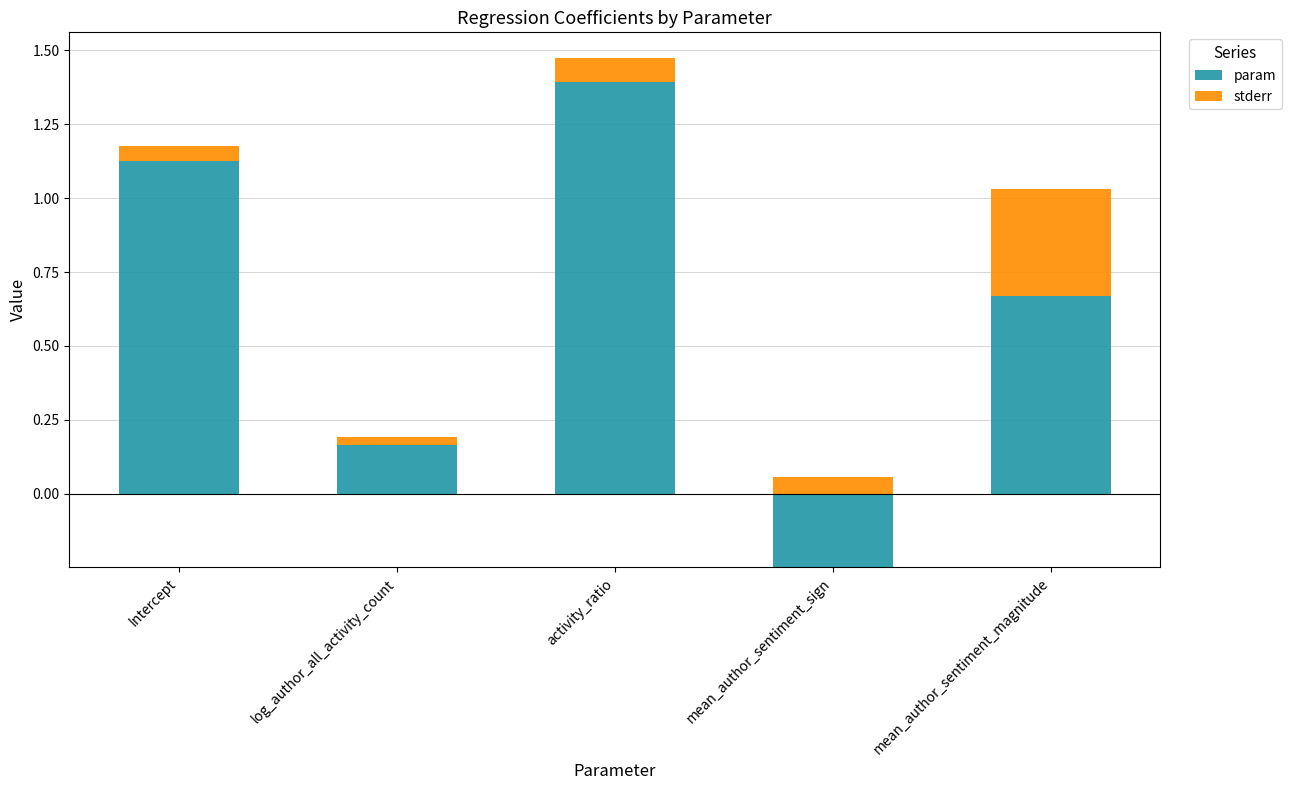

The value of param at mean_author_sentiment_magnitude is 0.7. True or false?

True